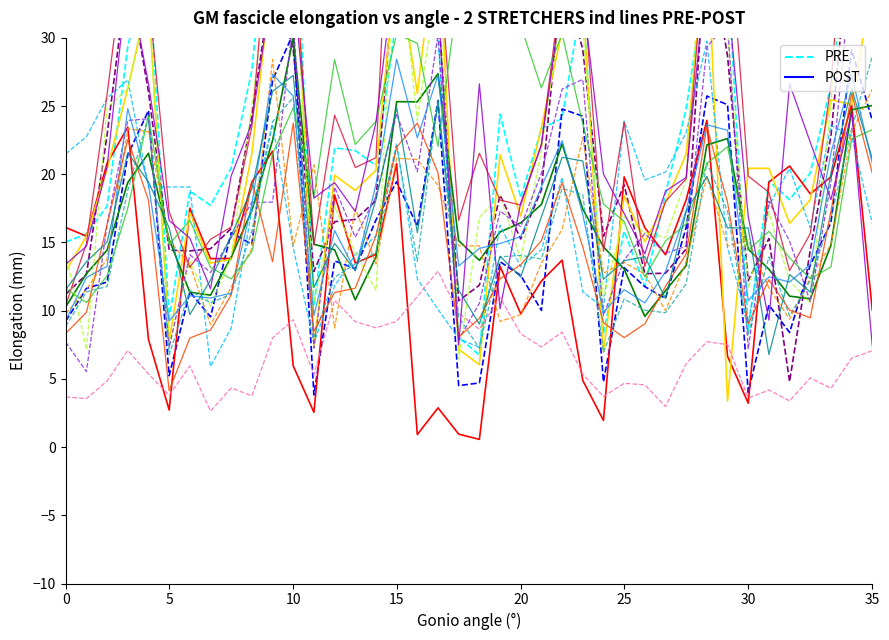

True or false: N117 has more than 2 interior local peaks.

True